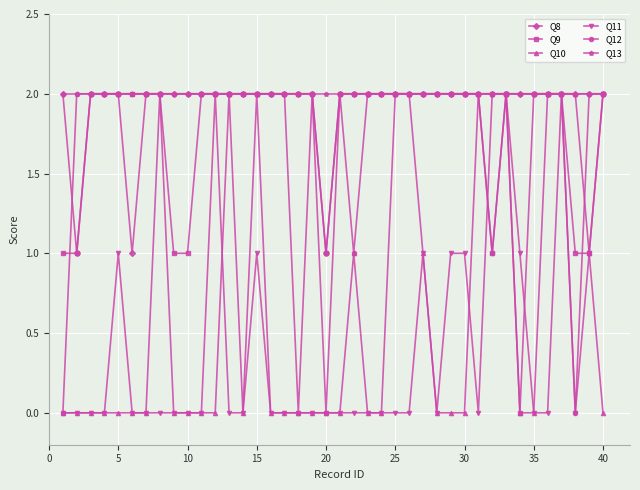

What is the value of the Q12 point at the 4th from the left?

2